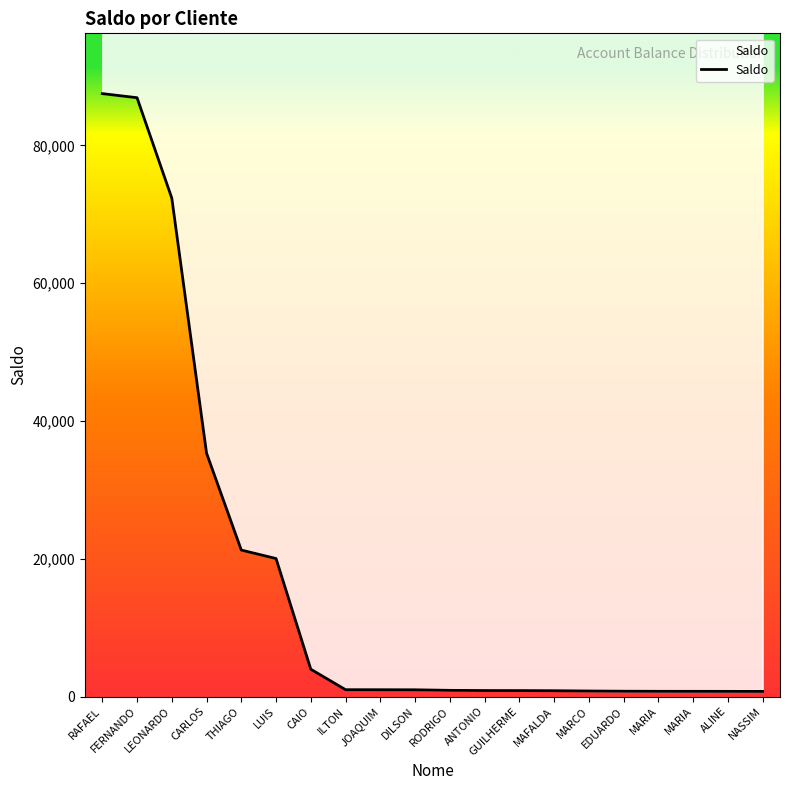

True or false: the data shows 31287.8 at LUIS.

False